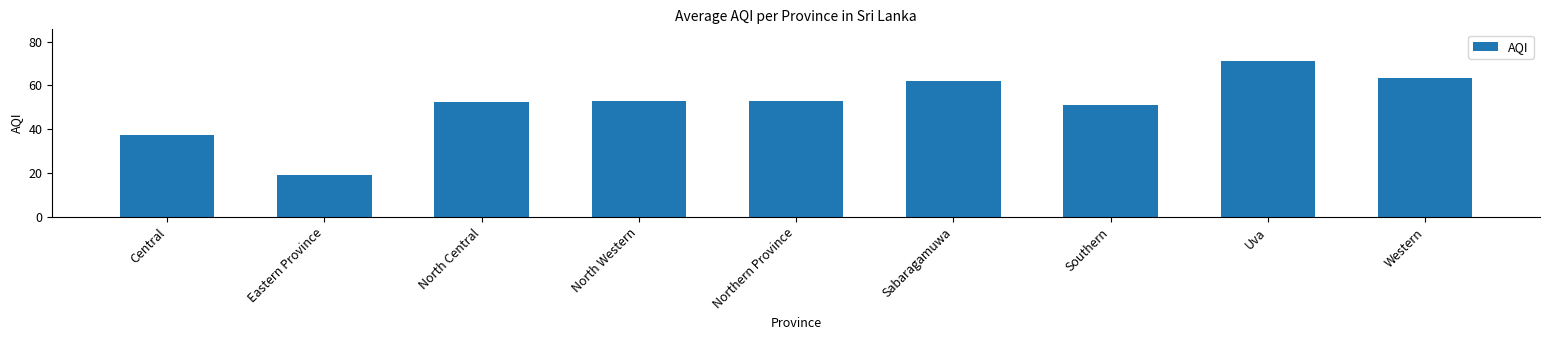

What is the label of the 4th bar from the right?

Sabaragamuwa